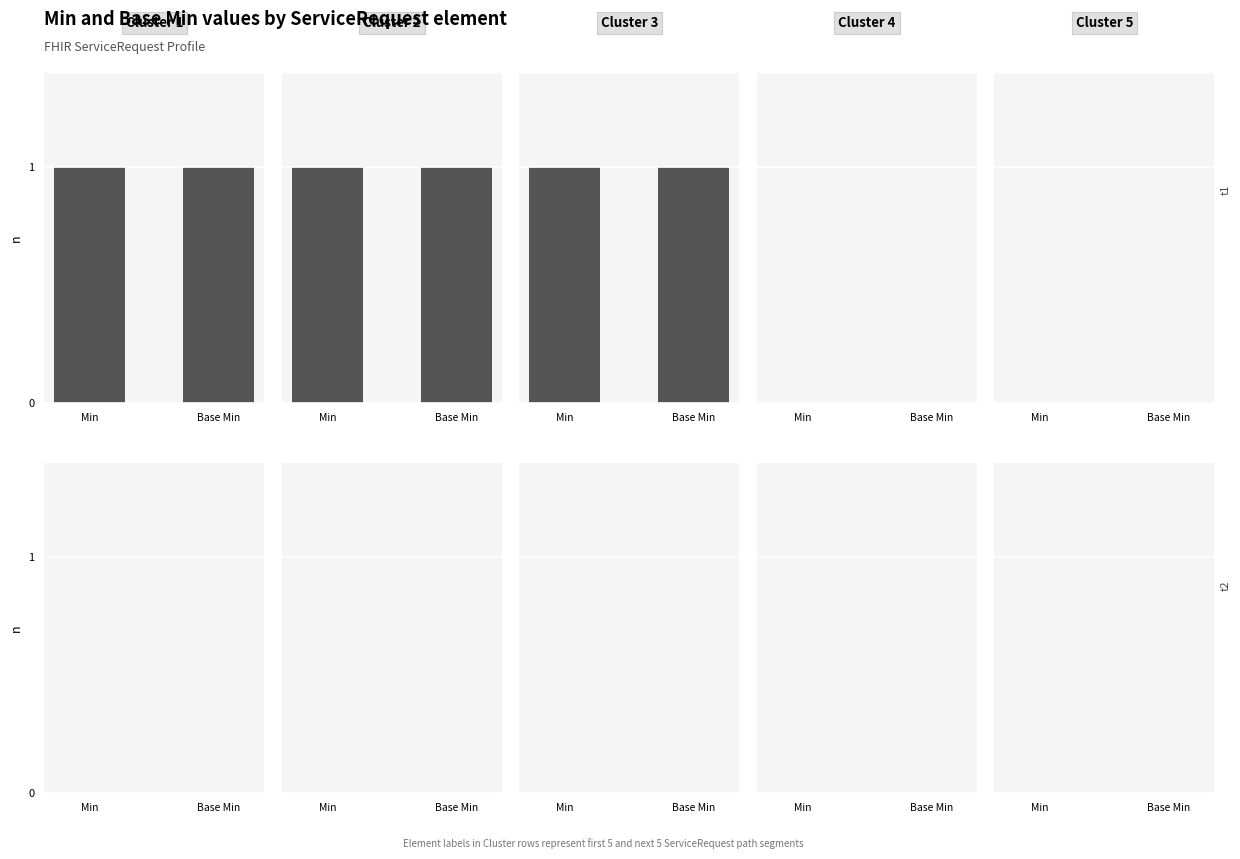

What is the difference between the maximum and minimum values in the Base Min series?

1